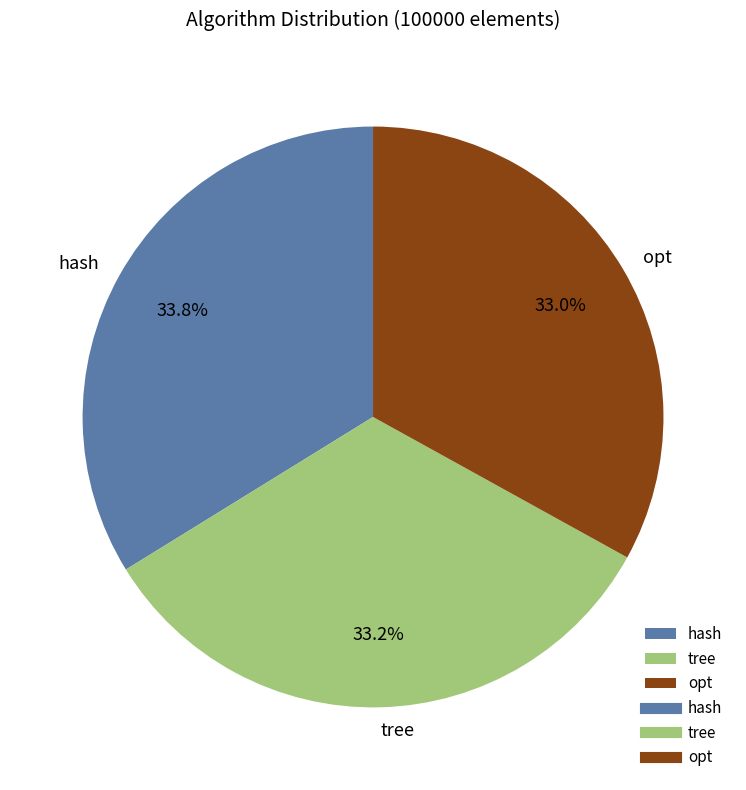

Does any single category account for the majority?

No